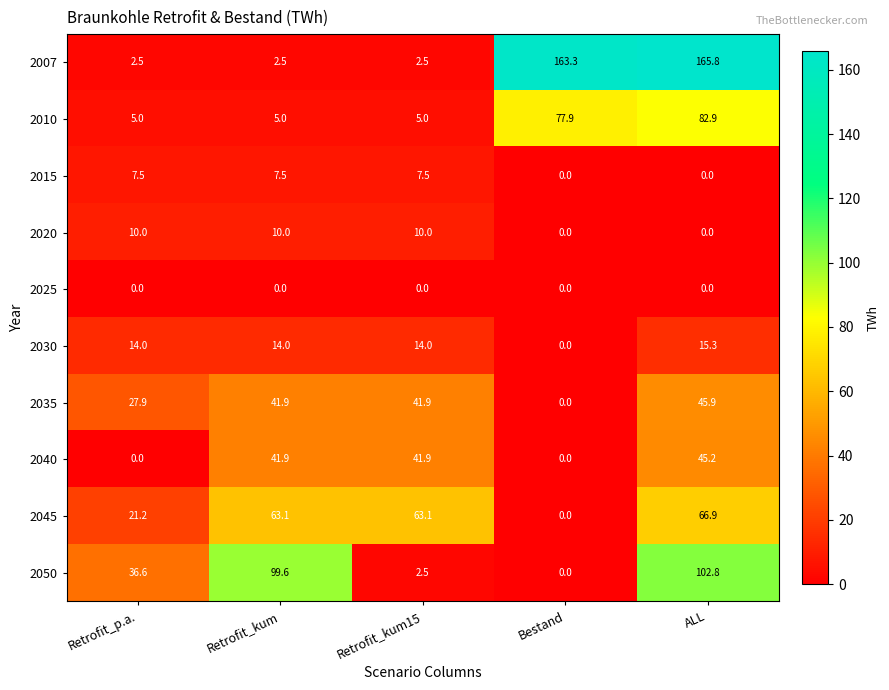

Read the 2030 value at ALL.

15.3